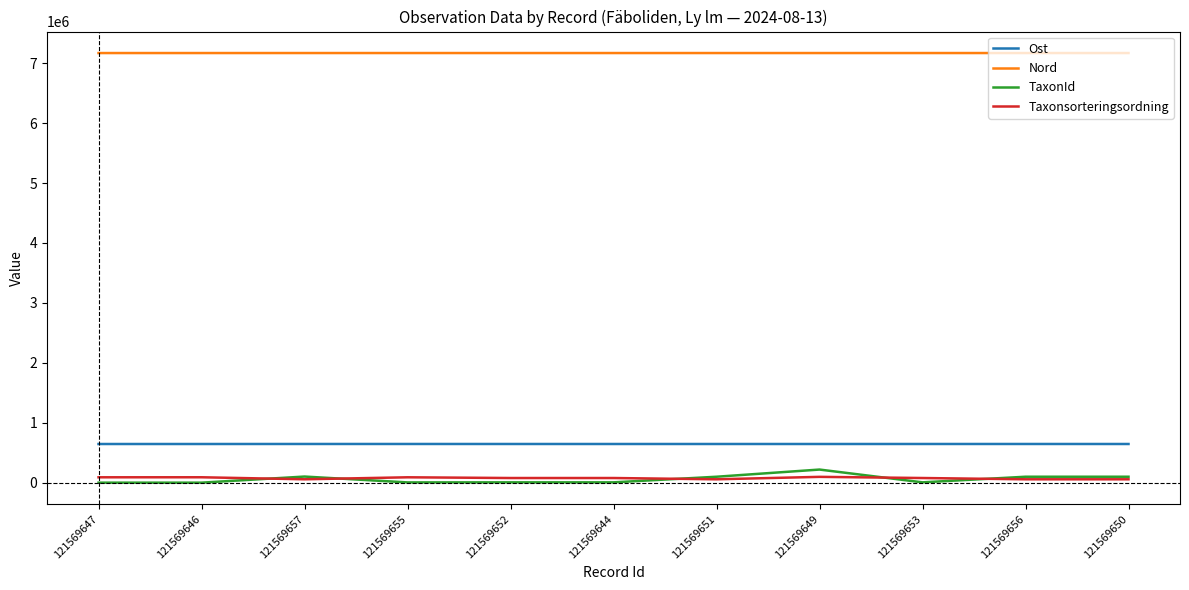

True or false: TaxonId and Ost intersect in this chart.

False